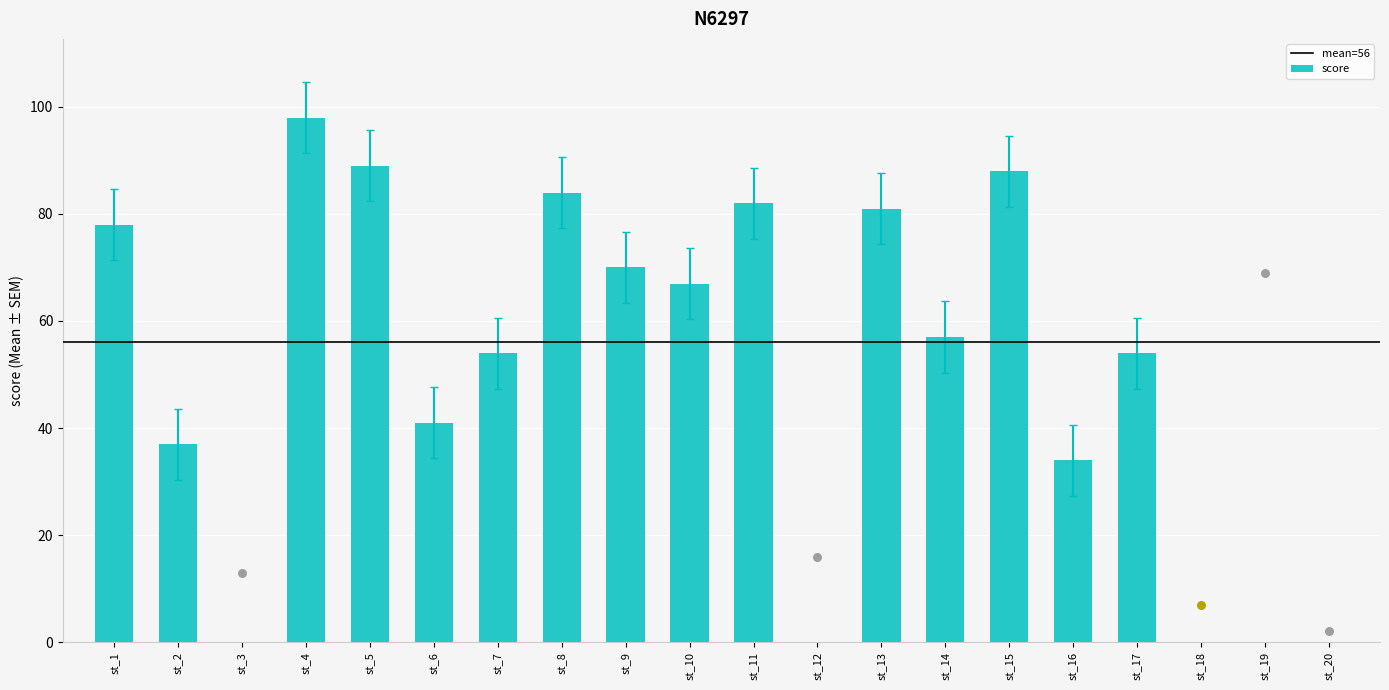

What is the change in value from st_1 to st_15?

+10